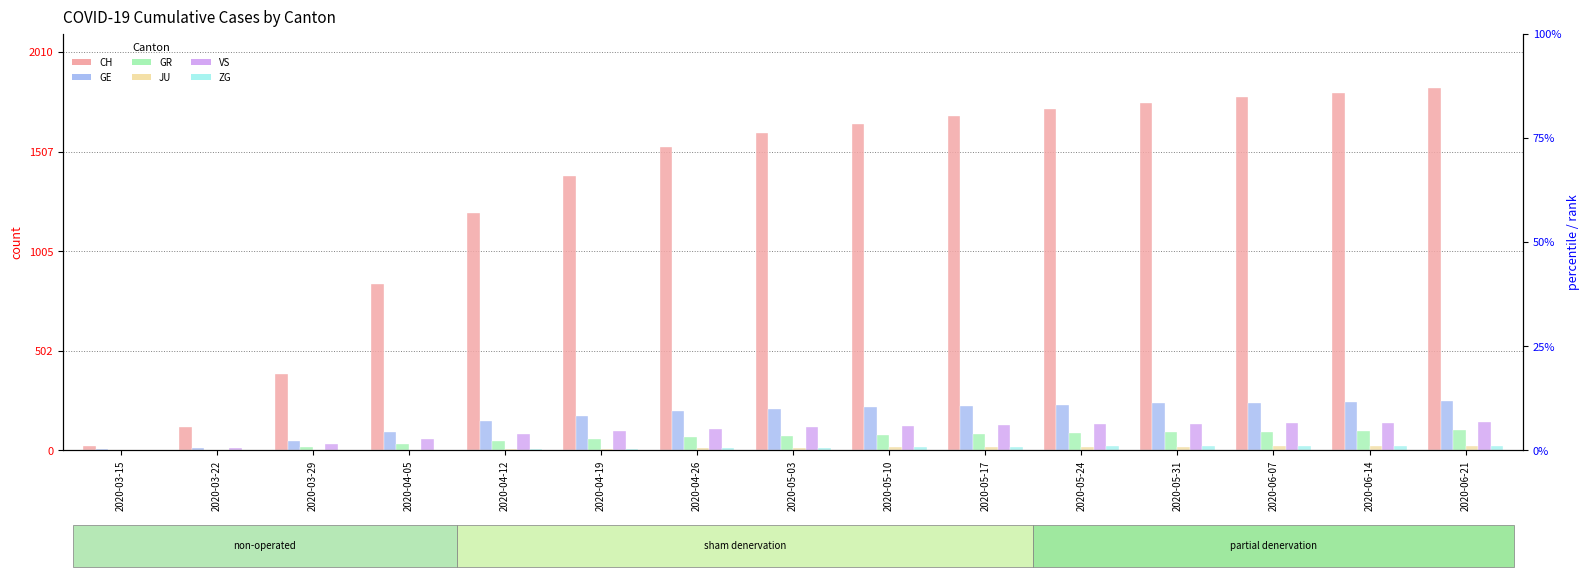

How many bars are there in total?

90